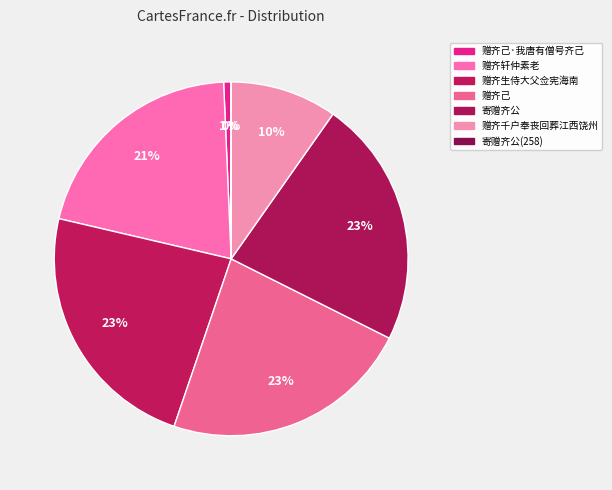

True or false: 赠齐千户奉丧回葬江西饶州 accounts for 1% of the total.

False